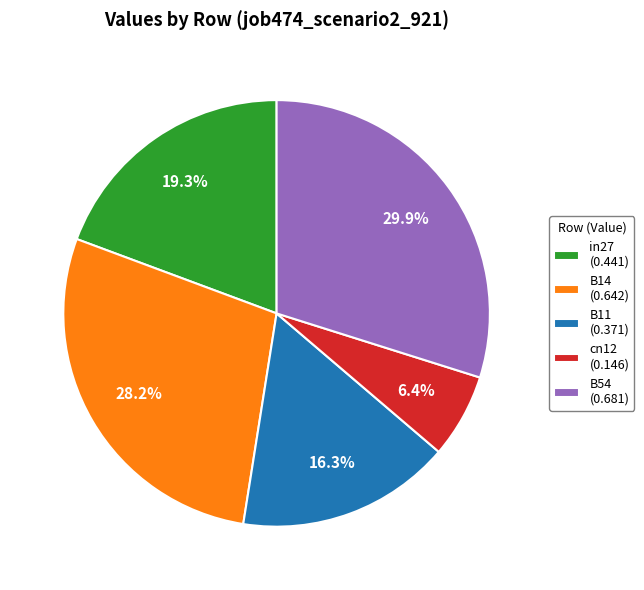

Count the number of slices in the pie.

5